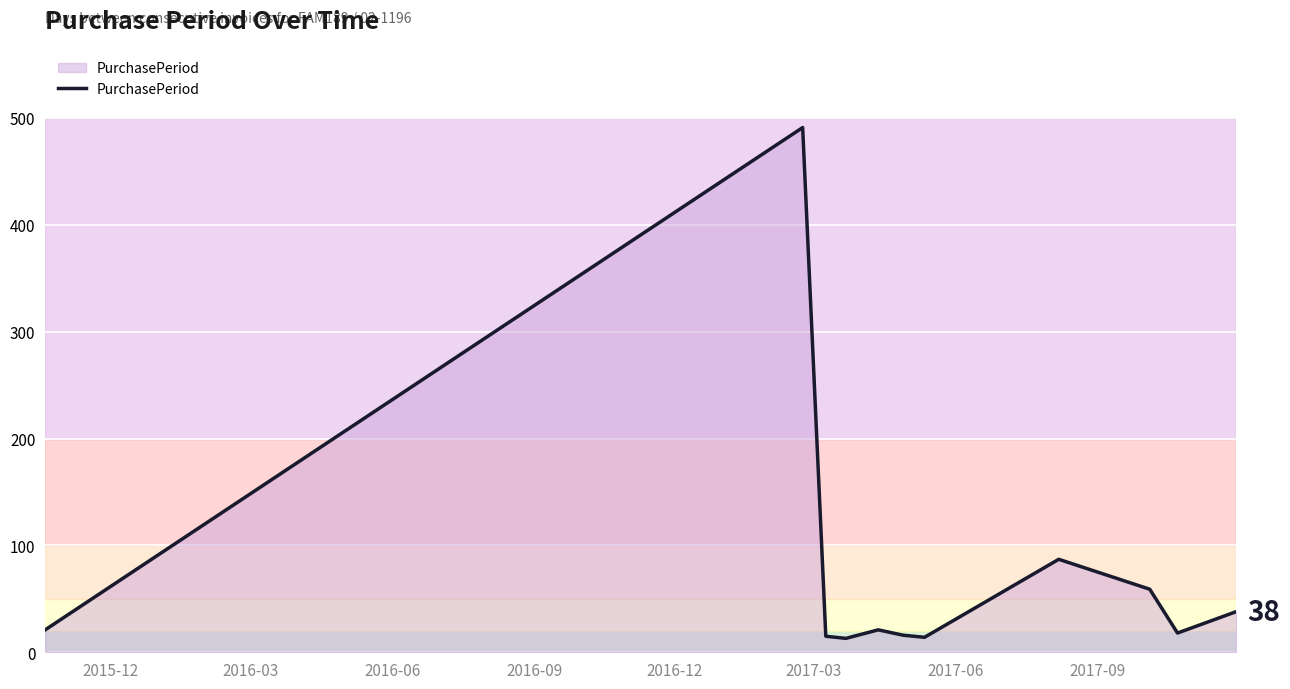

What is the greatest value displayed?

491